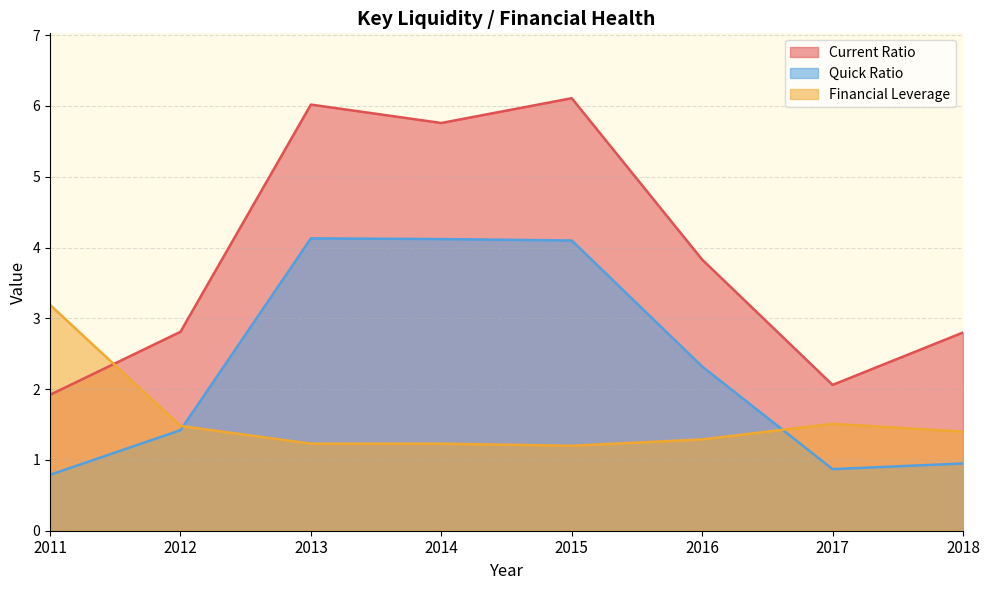

How many lines are shown in the chart?

3